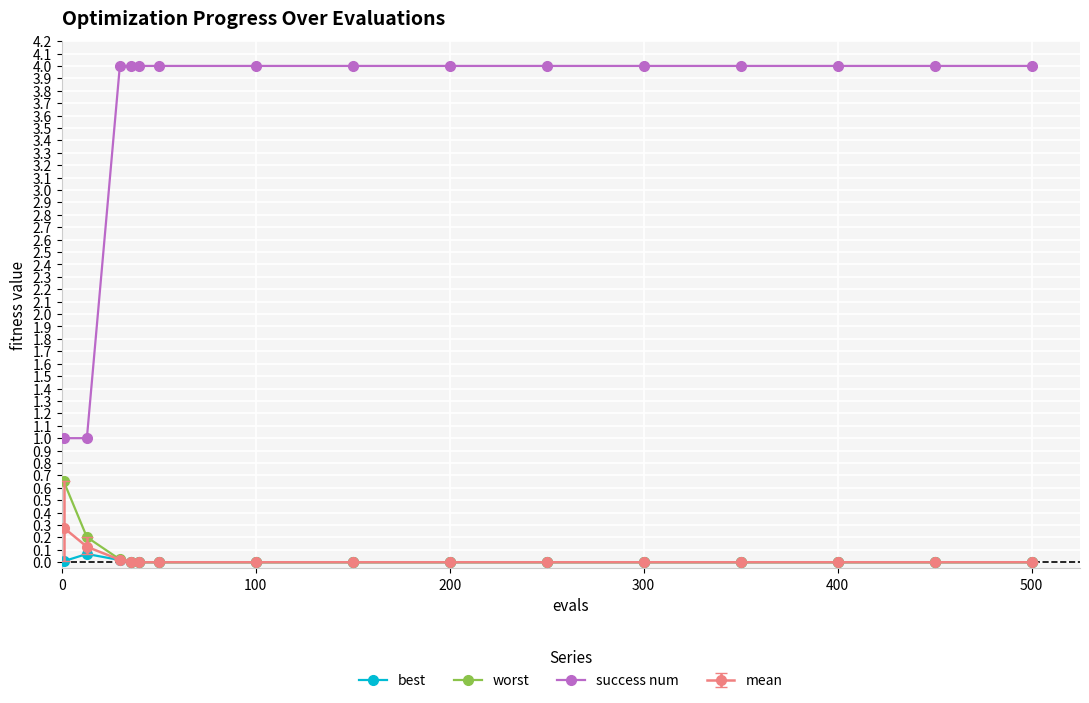

What is the lowest value of the success num series?

1.0